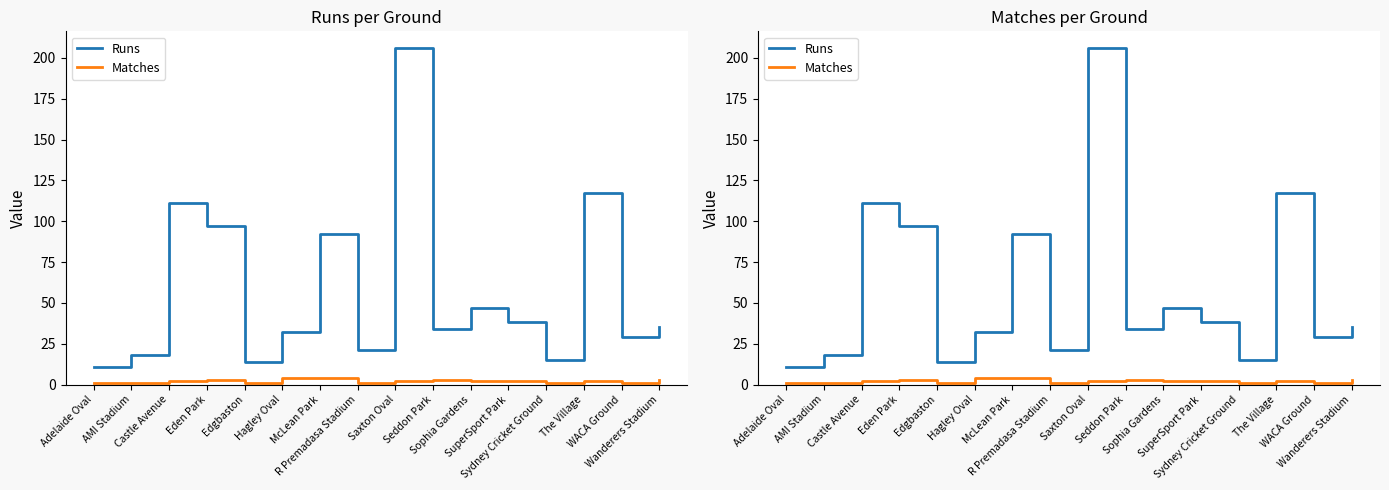

True or false: Matches and Runs intersect in this chart.

False